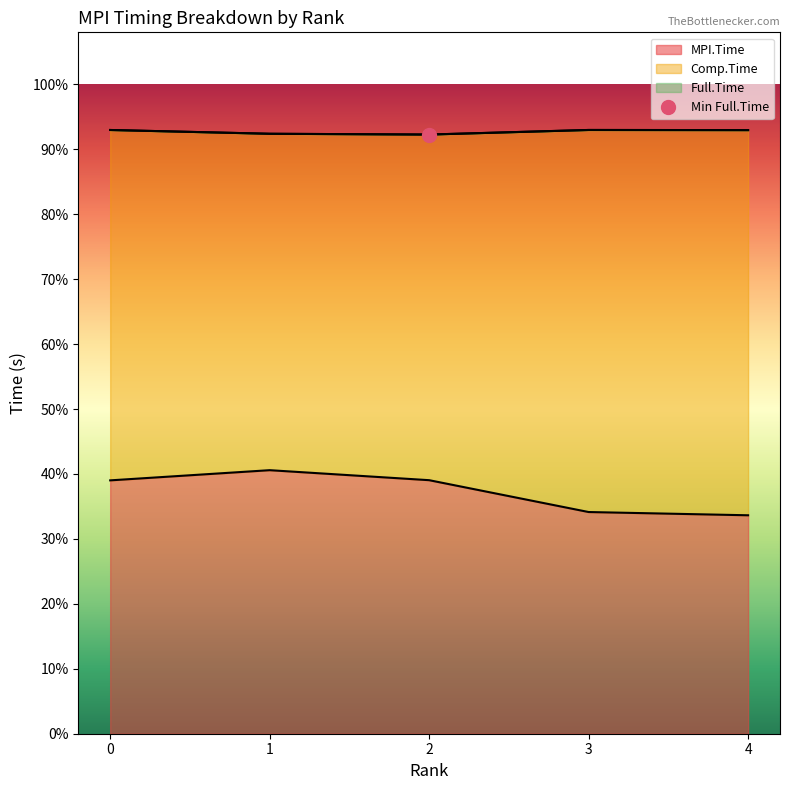

True or false: MPI.Time and Full.Time cross at least once.

False